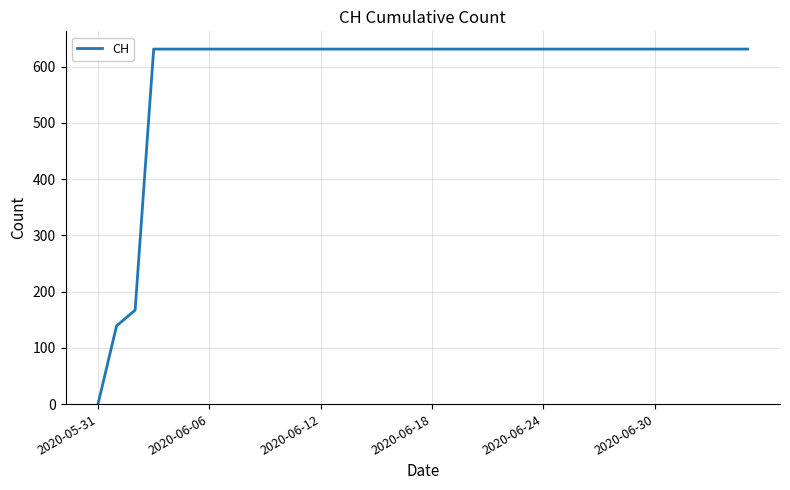

Does the chart have visible grid lines?

Yes